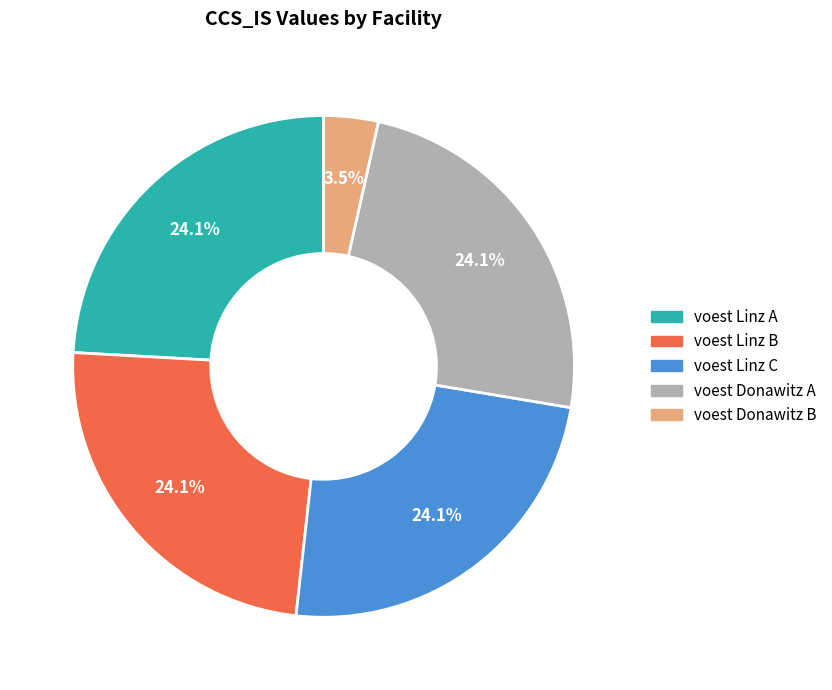

Does any single category account for the majority?

No